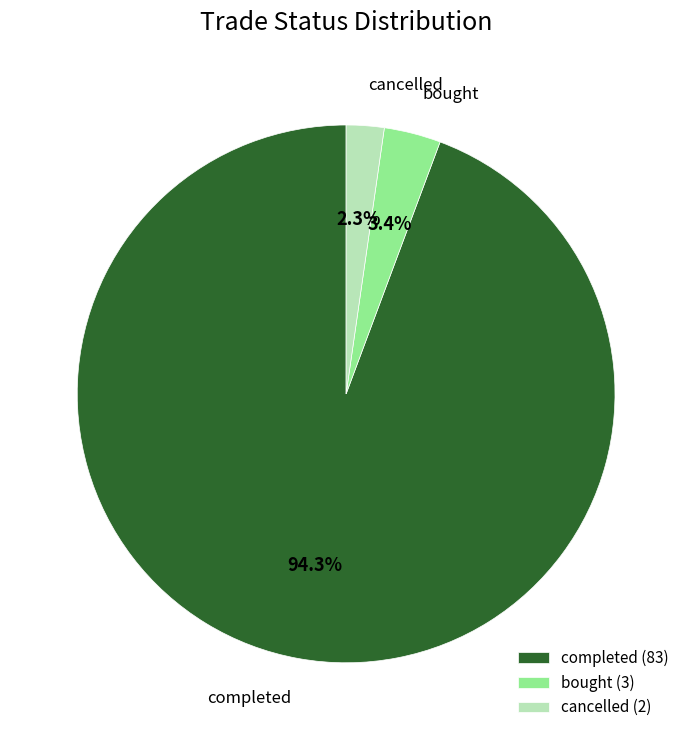

What is the ratio of the value at completed to the value at bought?

27.7